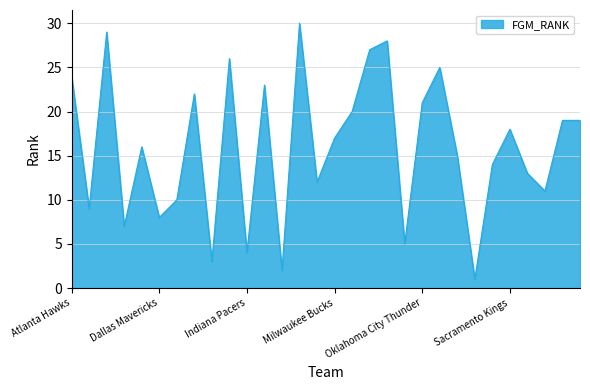

What is the greatest value displayed?

30